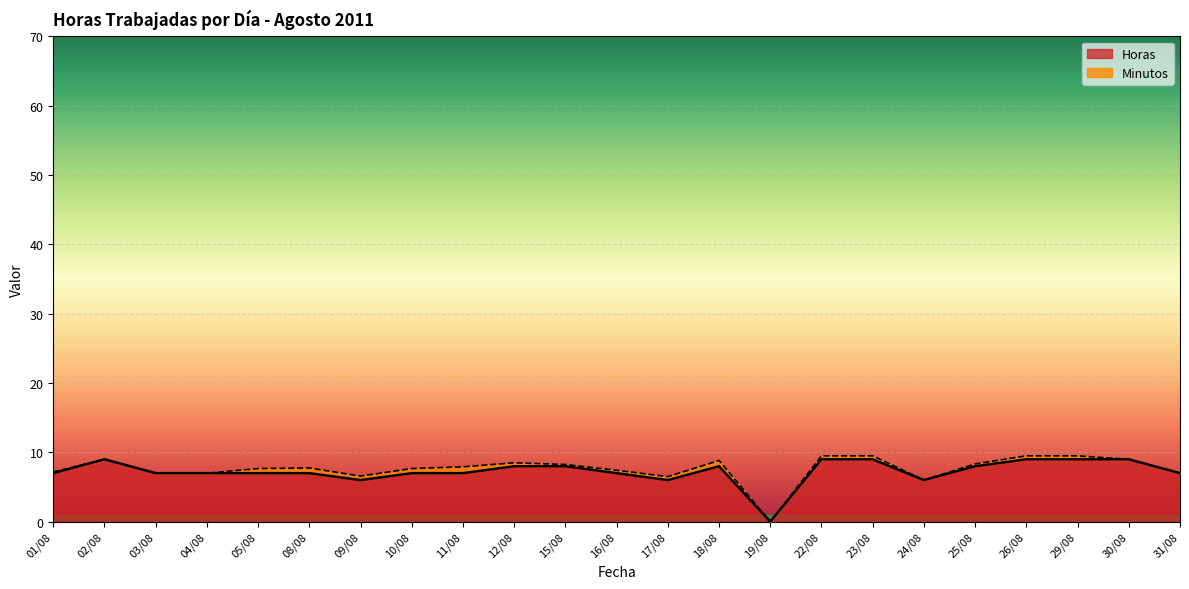

The chart shows a value of 9 at 02/08. True or false?

True